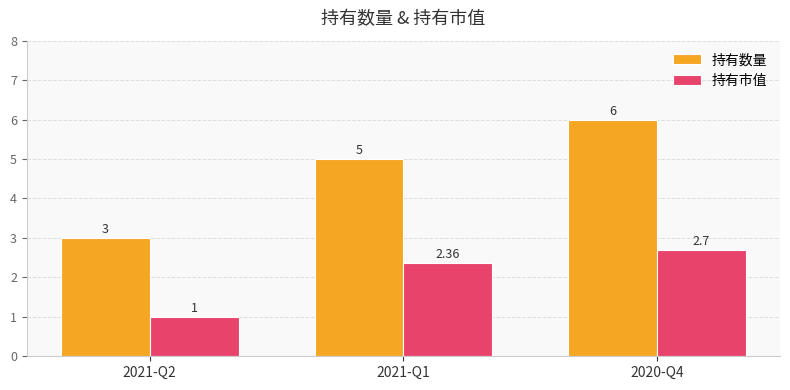

Which series has the largest total across all categories?

持有数量